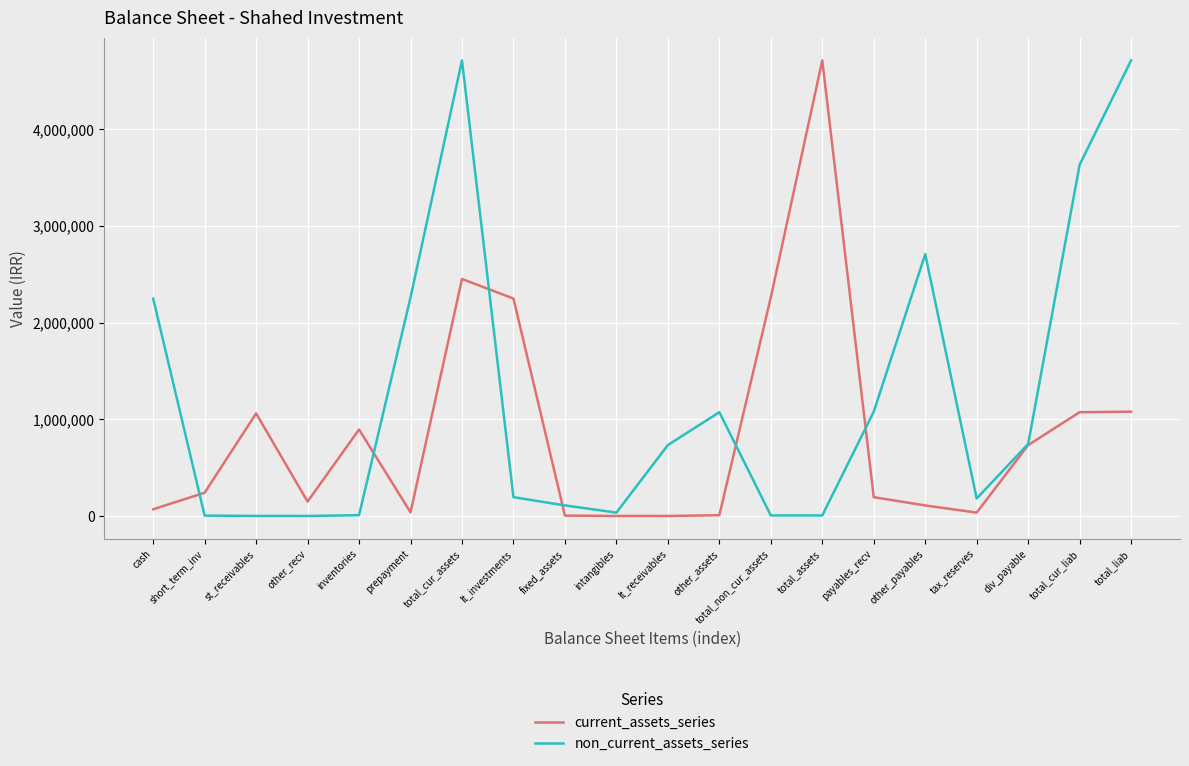

Which series changed the most between fixed_assets and other_assets?

non_current_assets_series